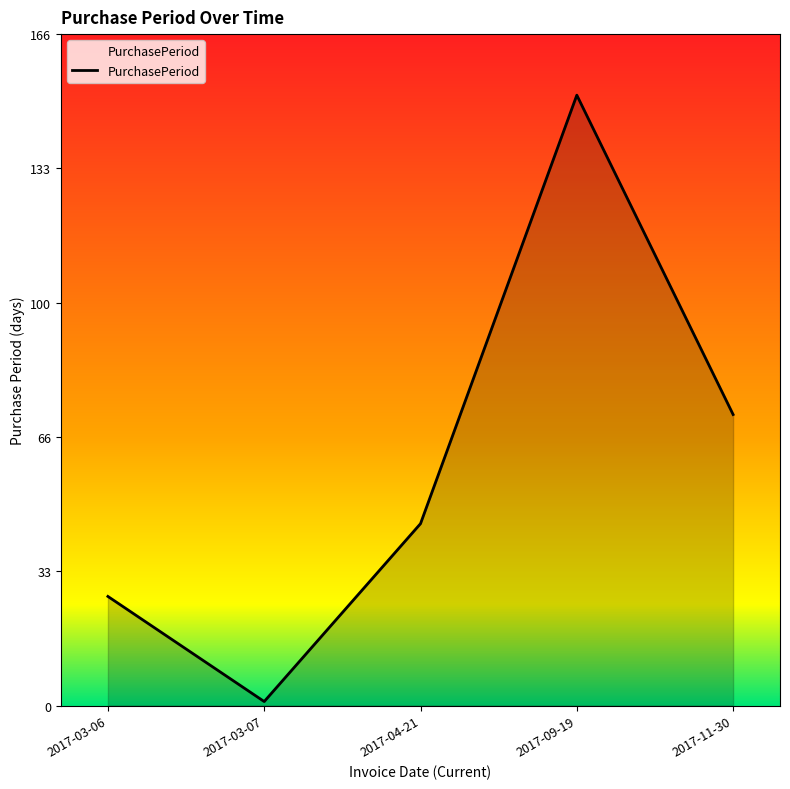

What is the minimum value shown in the chart?

1